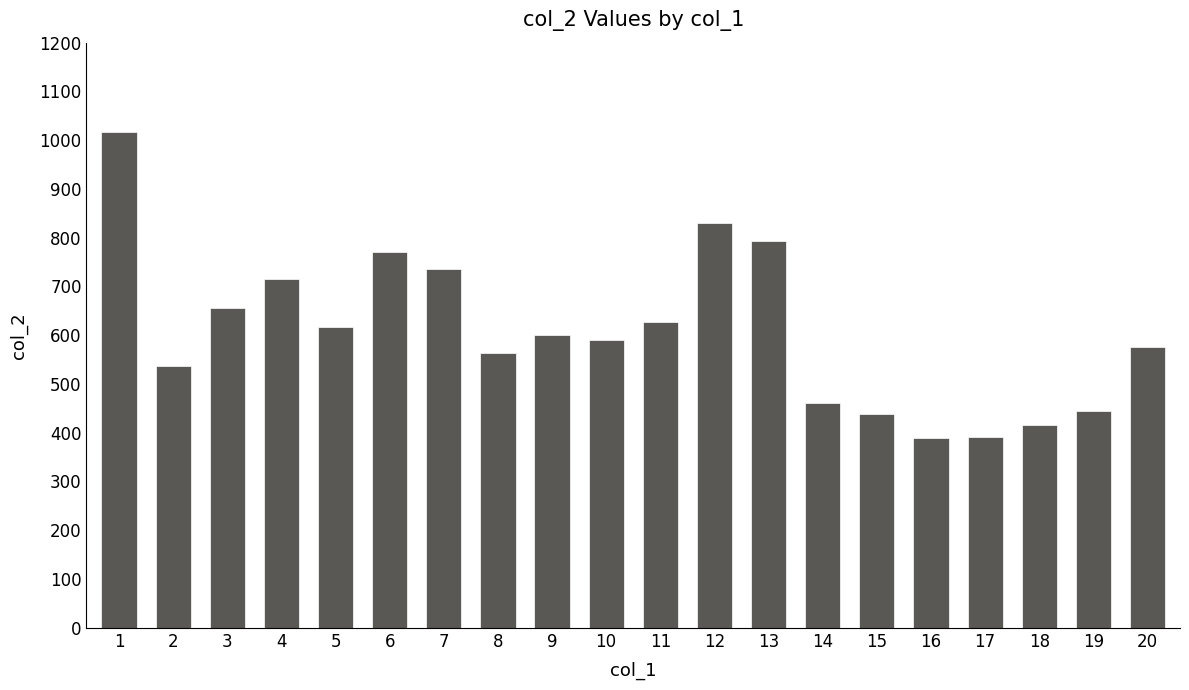

How many bars are there in total?

20